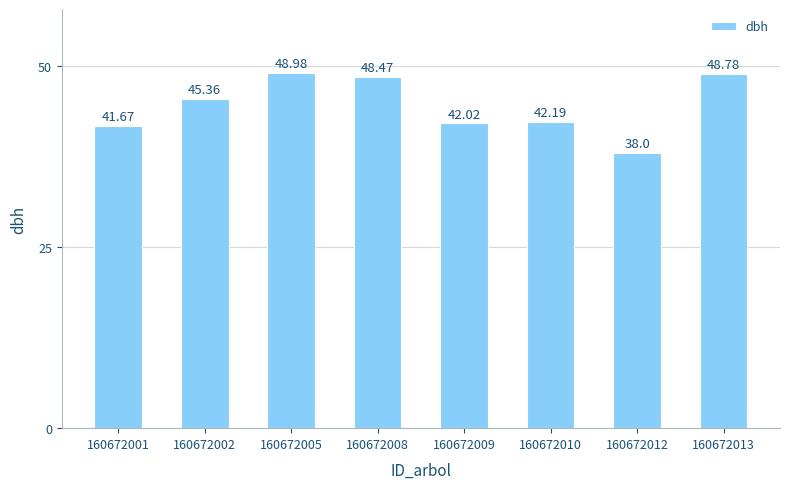

How many distinct data groups are displayed?

1